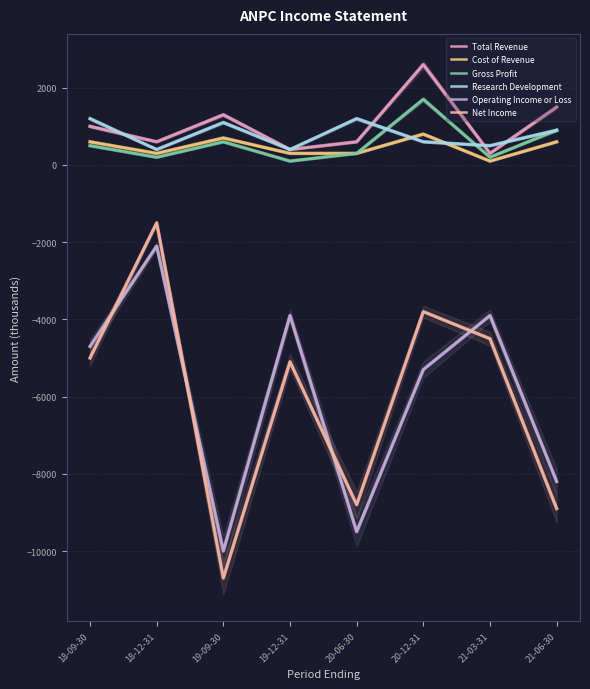

At how many categories does at least one series exceed -3305?

8